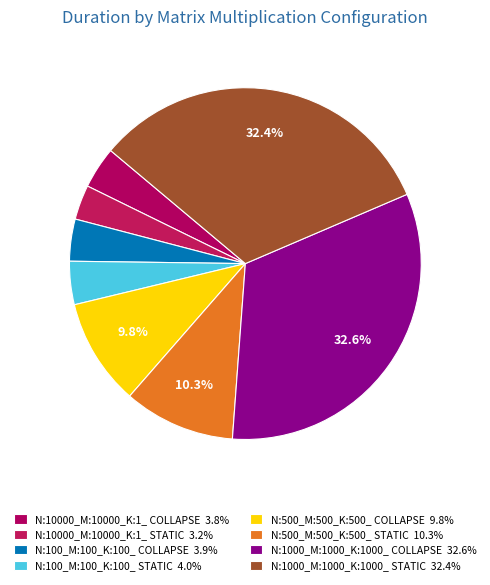

Do N:10000_M:10000_K:1_ STATIC and N:500_M:500_K:500_ COLLAPSE together represent more than half of the pie?

No